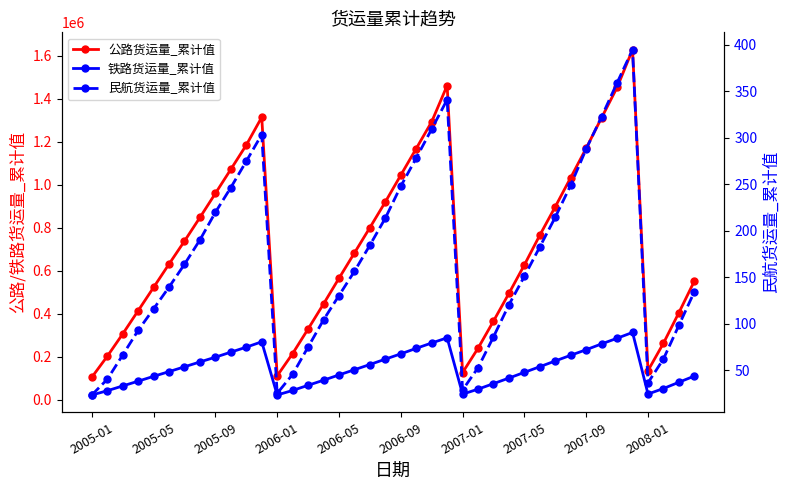

List the labels in order of 公路货运量_累计值 value, largest first.

35, 23, 34, 11, 33, 22, 10, 32, 21, 2008-01, 20, 31, 2007-09, 19, 30, 2007-05, 18, 29, 2007-01, 17, 2006-09, 28, 16, 39, 2006-05, 27, 15, 2006-01, 38, 26, 14, 2005-09, 37, 25, 13, 2005-05, 36, 24, 12, 2005-01